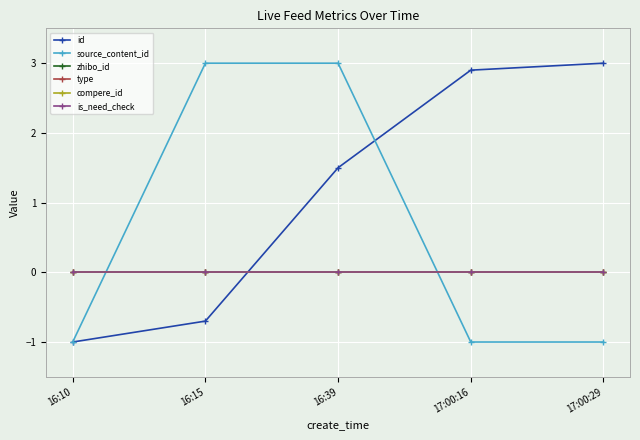

At which label is is_need_check closest to 0?

16:10